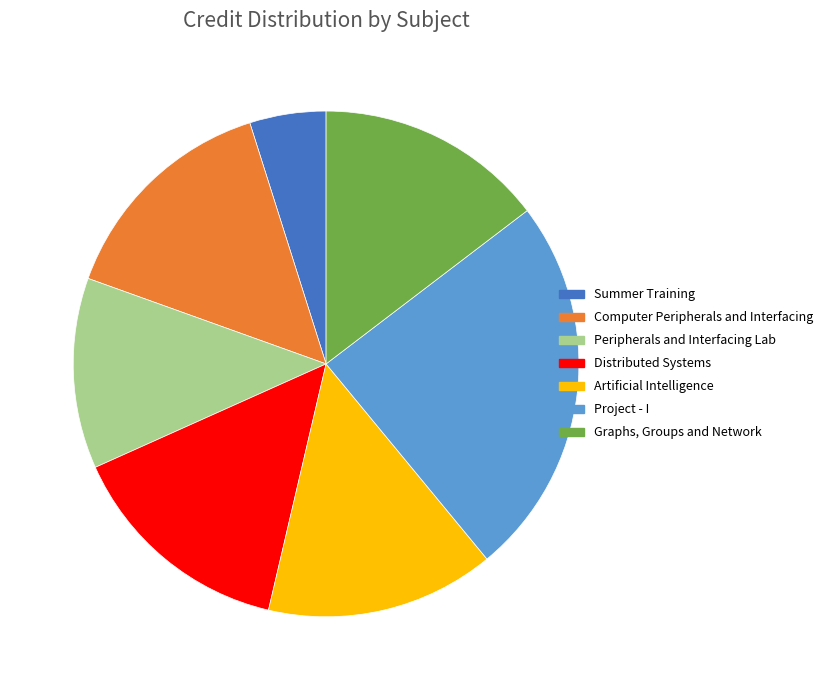

Which slice is the largest?

Project - I